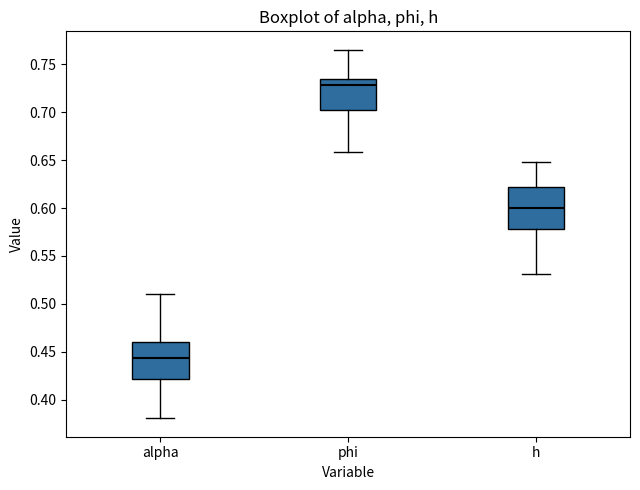

Where is the upper edge of the box for phi on the y-axis? The values are not printed on the chart, so give them approximately, as read against the axis.

0.735